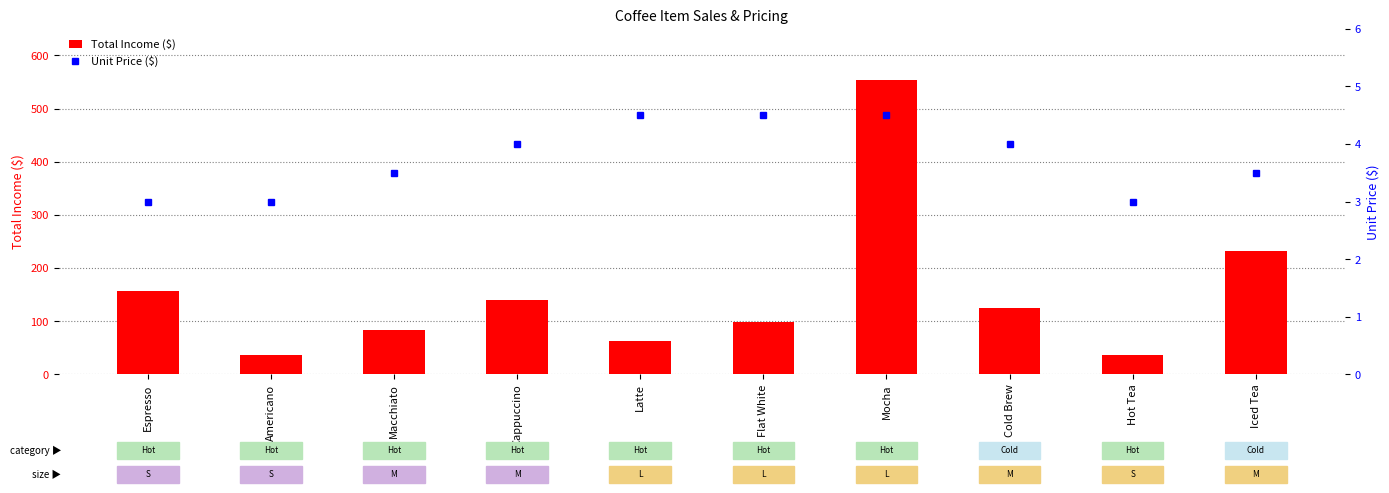

Which has a higher value, Macchiato or Cold Brew?

Cold Brew